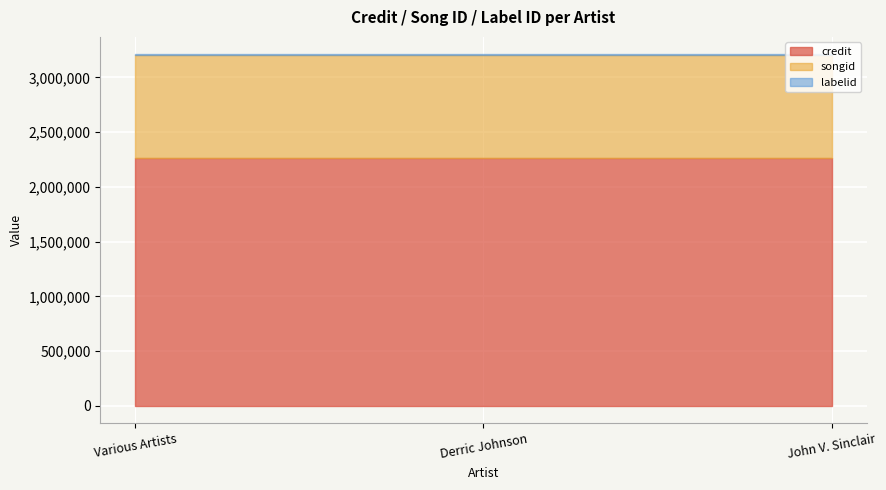

Rank the series at Derric Johnson from highest to lowest value.

credit, songid, labelid